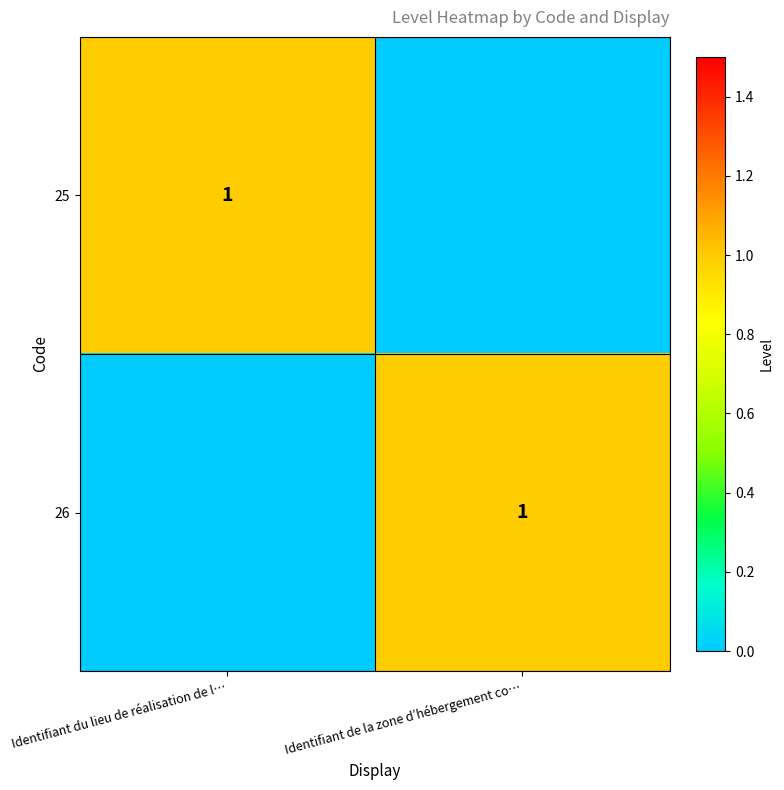

How many data points does each series have?

2